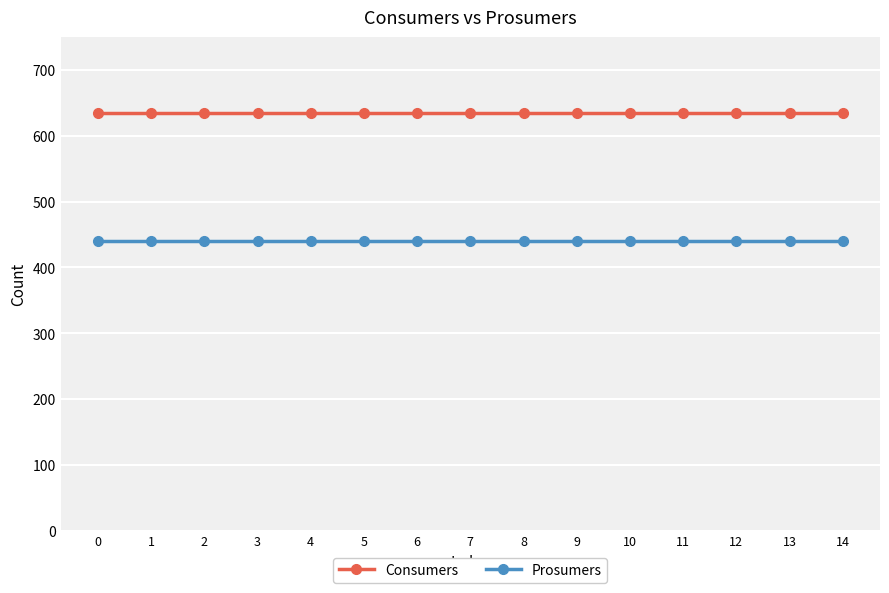

What is the value of the Prosumers point at the 12th from the left?

440